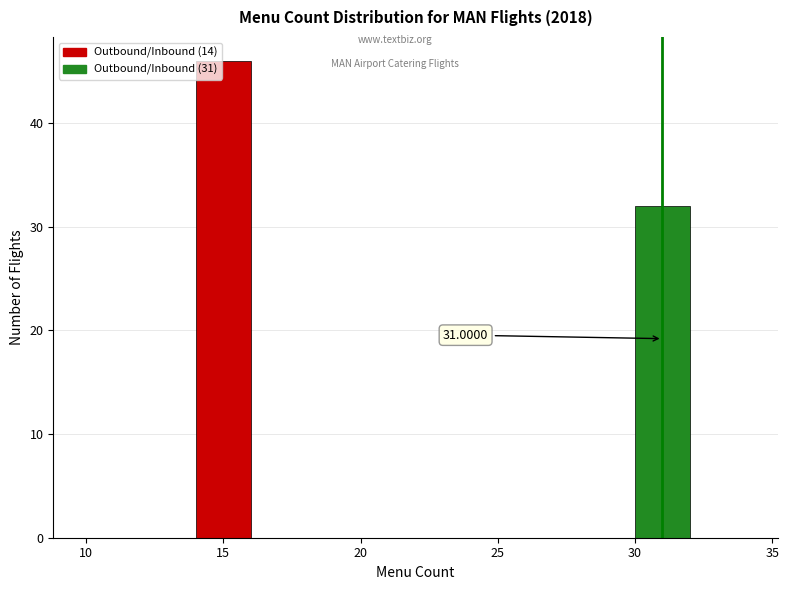

Which range on the x-axis has the tallest bar?

14 to 16